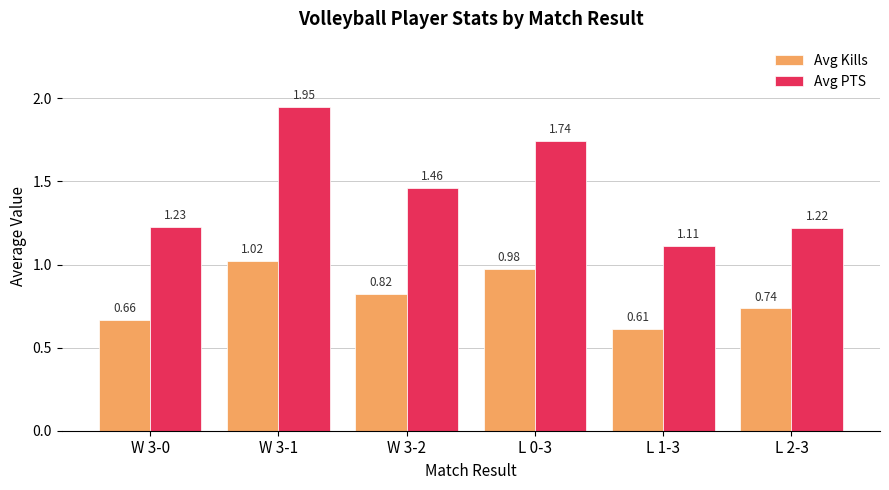

Is the value of Avg Kills at L 1-3 greater than the value of Avg PTS at L 1-3?

No